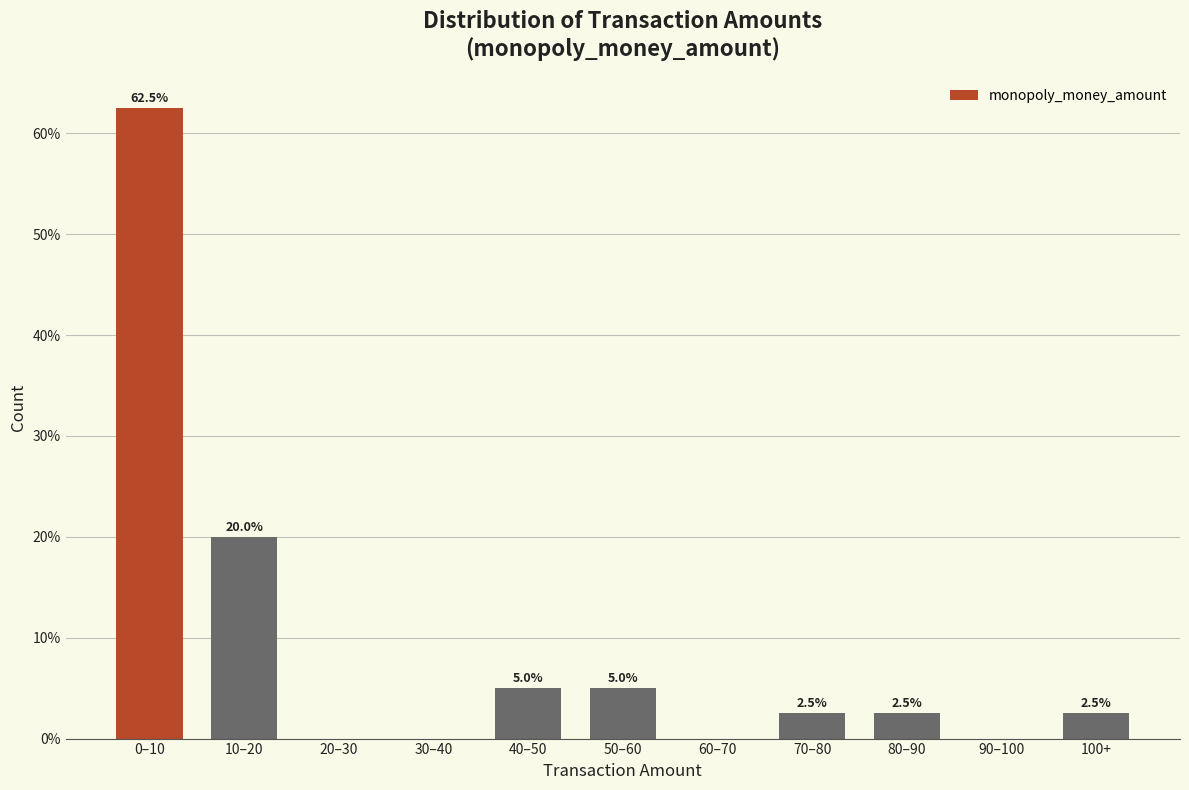

Reading left to right, transcribe all the data shown in this chart.

0–10=62.5	10–20=20.0	20–30=0.0	30–40=0.0	40–50=5.0	50–60=5.0	60–70=0.0	70–80=2.5	80–90=2.5	90–100=0.0	100+=2.5